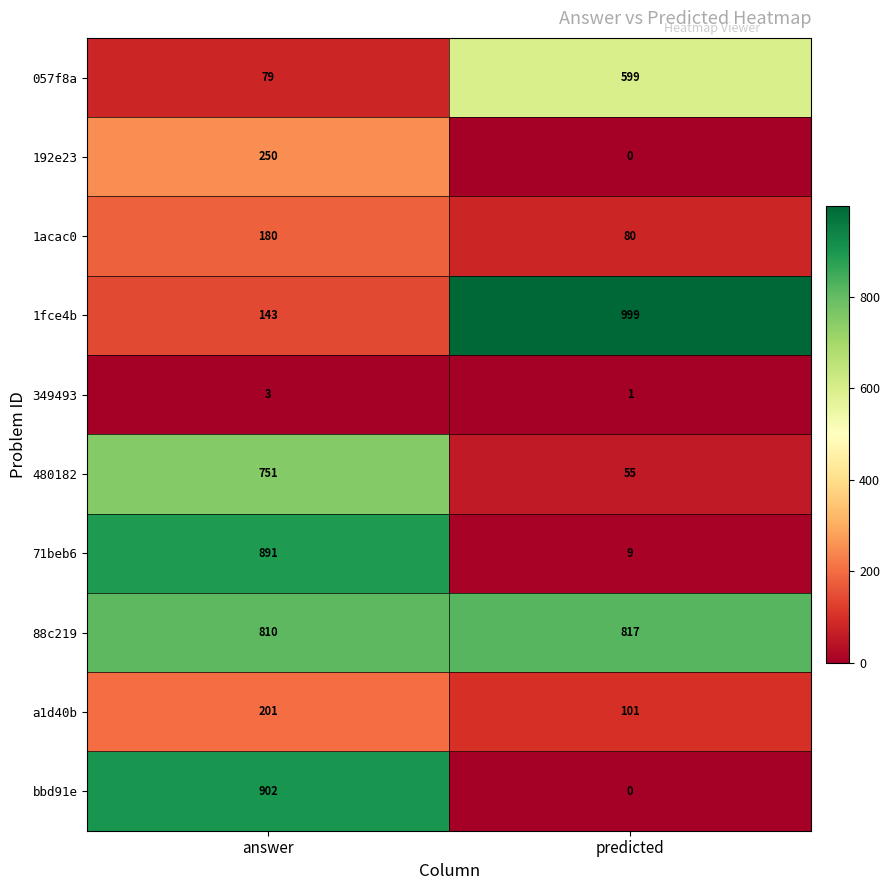

Reading right to left, list all the values displayed in this chart.

057f8a: predicted=599	answer=79
192e23: predicted=0	answer=250
1acac0: predicted=80	answer=180
1fce4b: predicted=999	answer=143
349493: predicted=1	answer=3
480182: predicted=55	answer=751
71beb6: predicted=9	answer=891
88c219: predicted=817	answer=810
a1d40b: predicted=101	answer=201
bbd91e: predicted=0	answer=902